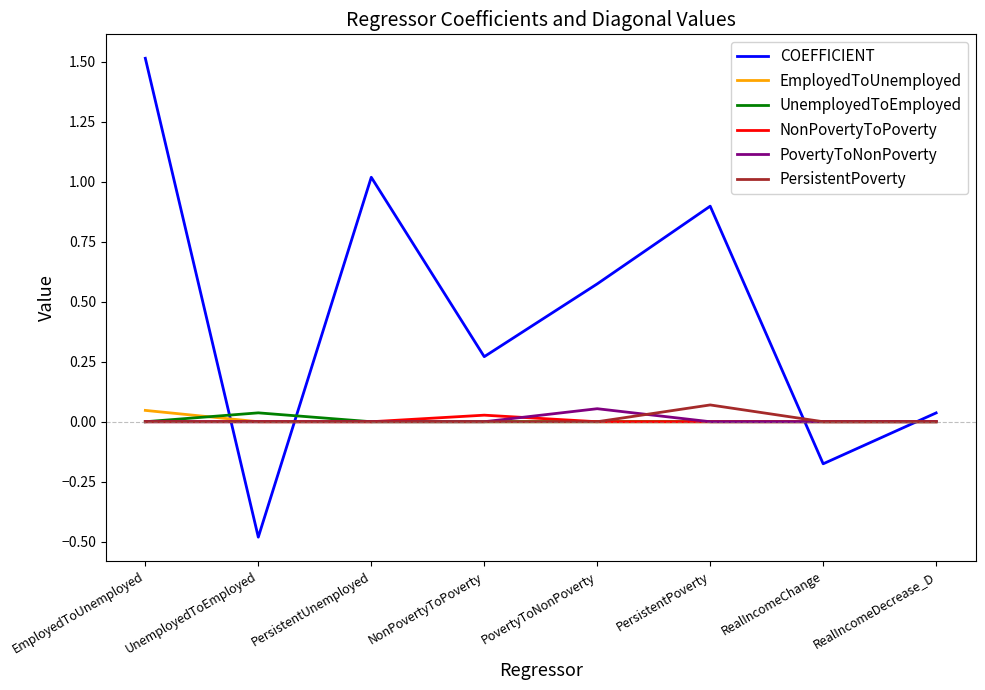

What is the spread (max minus min) of values at PersistentPoverty?

0.9